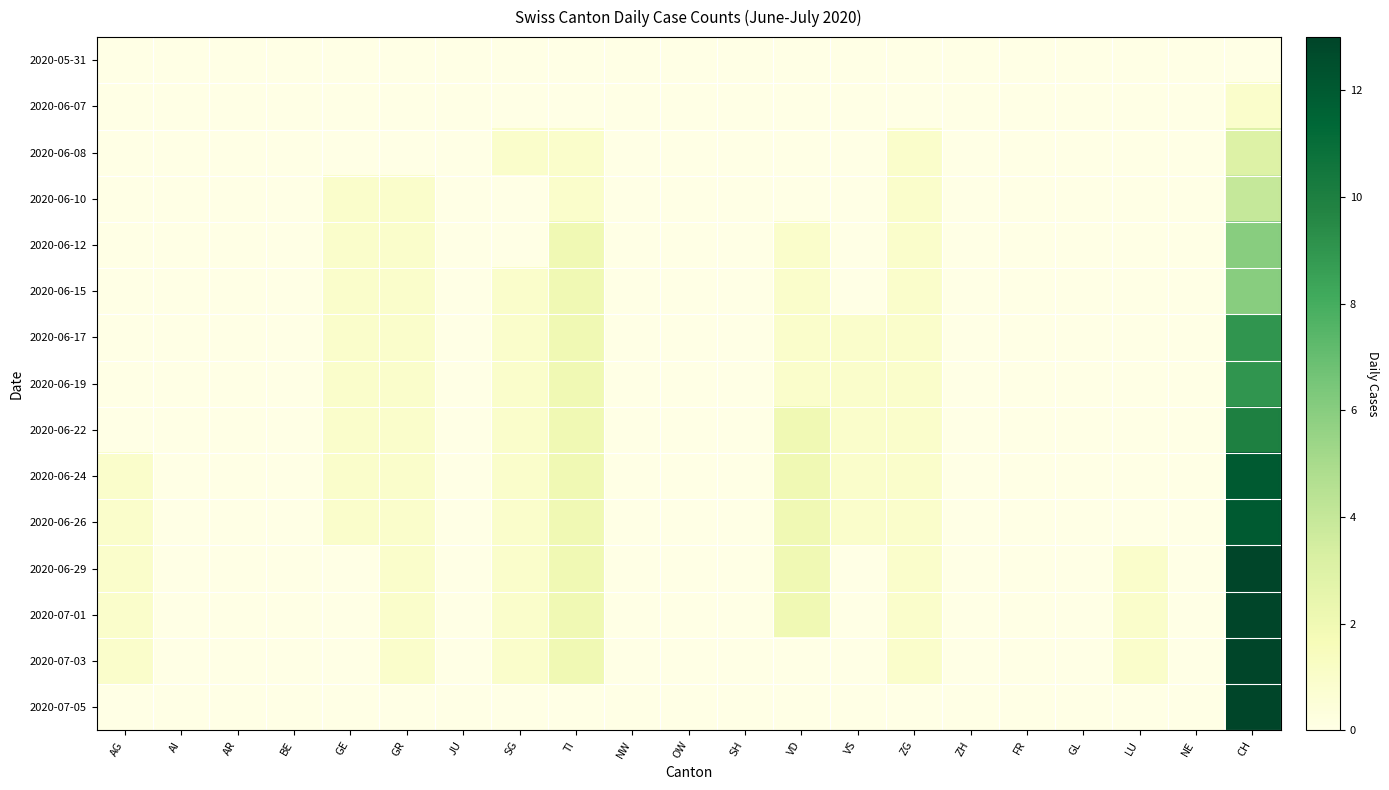

Count the number of data series in this chart.

15